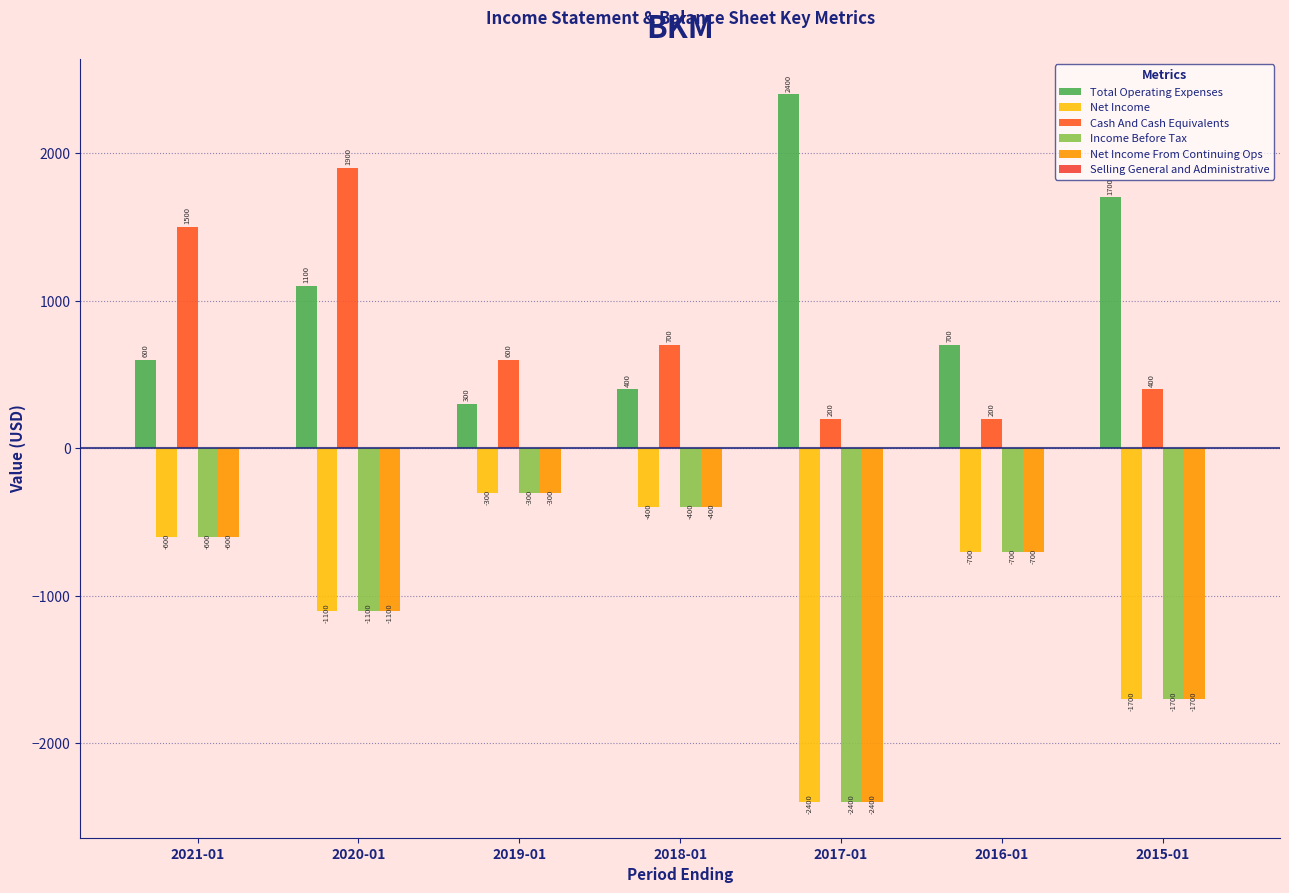

At which category does the chart reach its minimum across all series?

2017-01